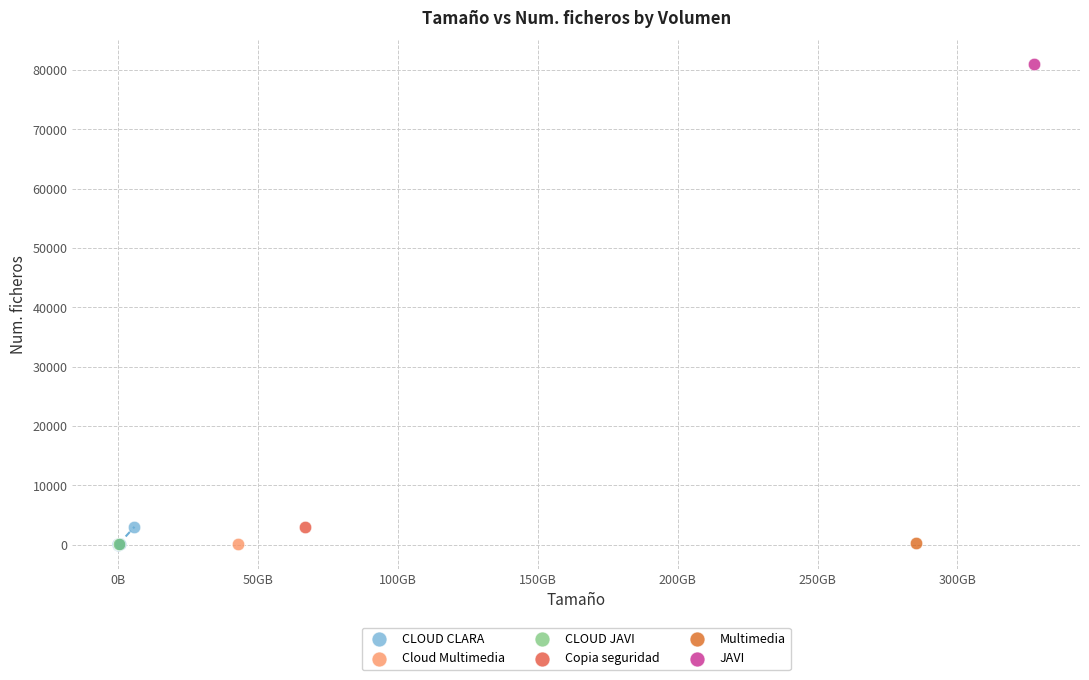

What are all the series names shown in the legend?

CLOUD CLARA, Cloud Multimedia, CLOUD JAVI, Copia seguridad, Multimedia, JAVI